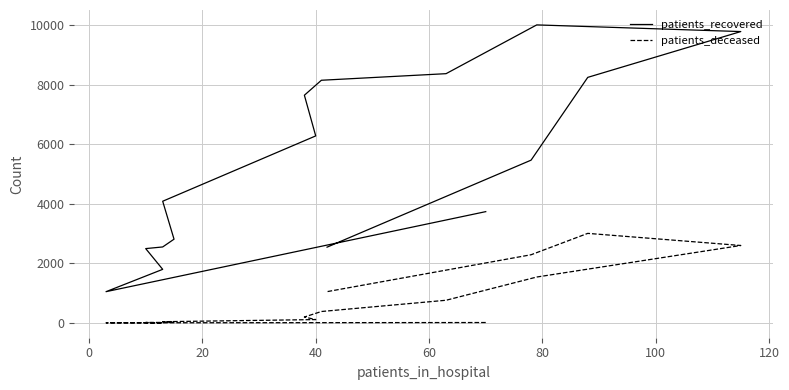

True or false: patients_recovered and patients_deceased intersect in this chart.

False